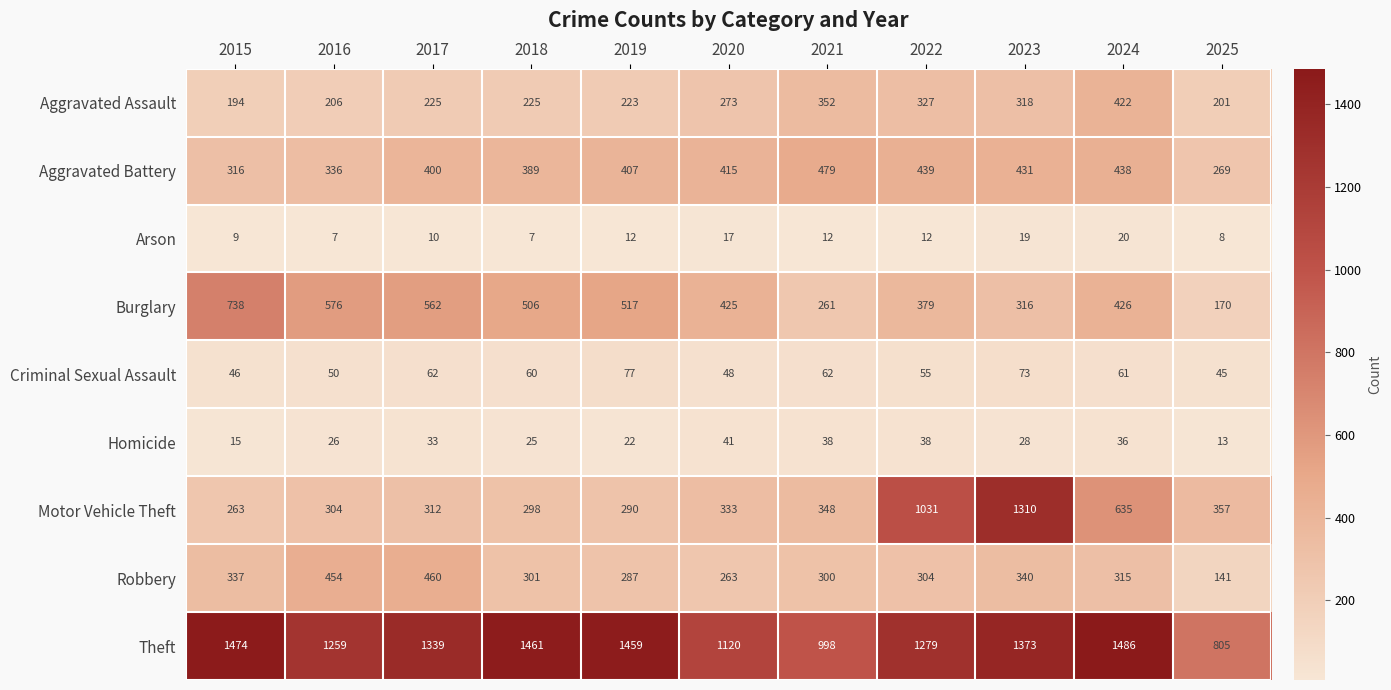

What is the difference between the Theft values at 2017 and 2023?

34